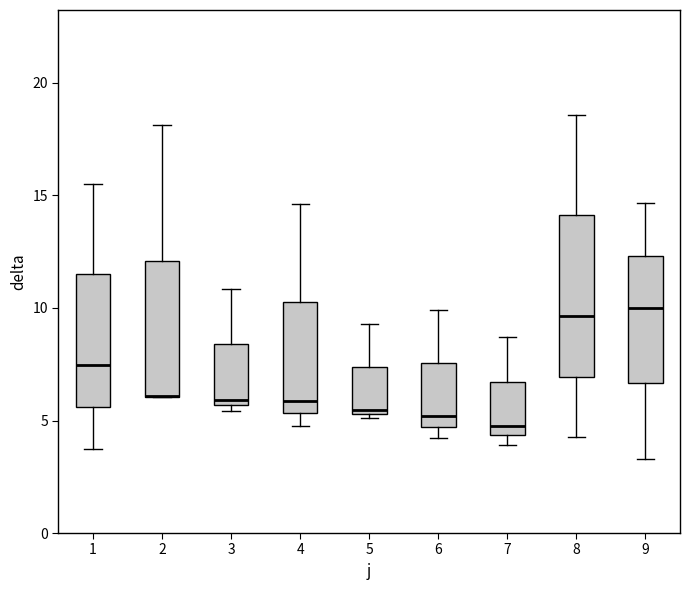

Reading left to right, transcribe this box plot: for each box, give where its median line is, the range the box spans, and where its two whiskers end, as read against the y-axis. The values are not printed on the chart, so give them approximately, as read against the axis.

1: median 7.5, box 5.5 to 11.5, whiskers 3.5 to 15.5
2: median 6.0 (drawn on the box's lower edge), box 6.0 to 12.0, whiskers 6.0 to 18.0
3: median 6.0, box 5.5 to 8.5, whiskers 5.5 (just below the box's lower edge) to 11.0
4: median 6.0, box 5.5 to 10.0, whiskers 5.0 to 14.5
5: median 5.5 (just above the box's lower edge), box 5.5 to 7.5, whiskers 5.0 to 9.5
6: median 5.0, box 4.5 to 7.5, whiskers 4.0 to 10.0
7: median 5.0, box 4.5 to 6.5, whiskers 4.0 to 8.5
8: median 9.5, box 7.0 to 14.0, whiskers 4.5 to 18.5
9: median 10.0, box 6.5 to 12.5, whiskers 3.5 to 14.5